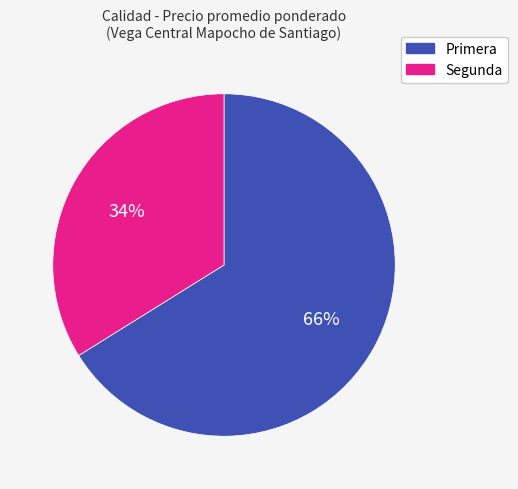

Rank the categories by value from highest to lowest.

Primera, Segunda